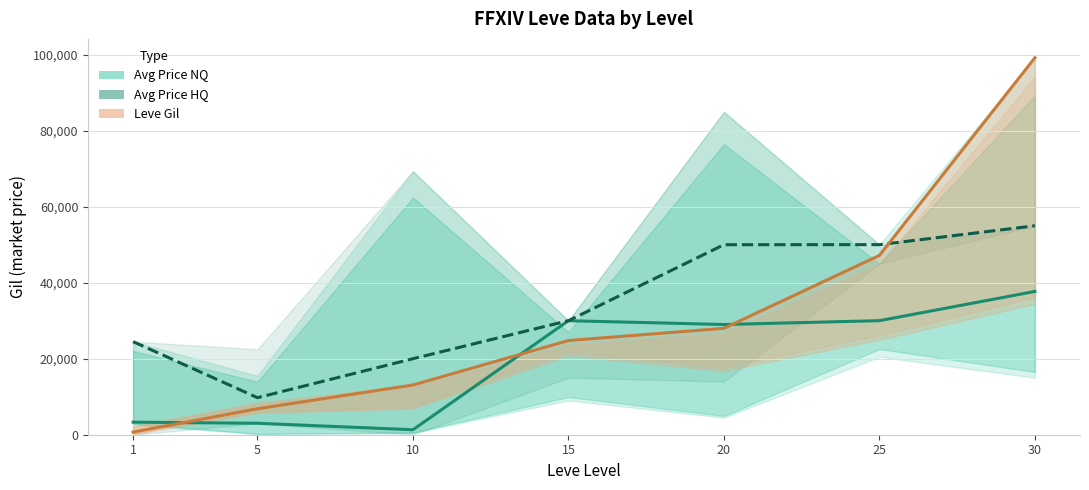

What is the highest value of the Avg Price NQ series?

37711.0